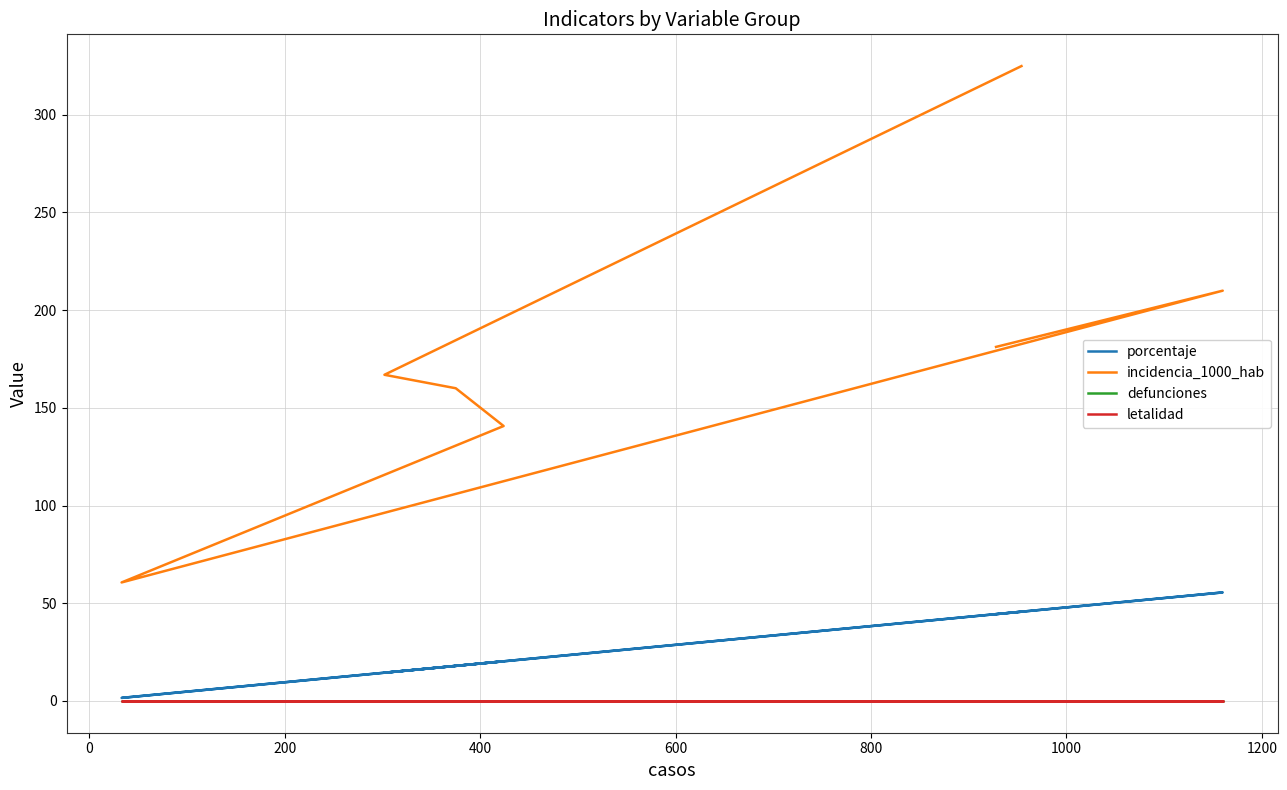

In porcentaje, how many points are higher than both neighbors (excluding endpoints)?

2